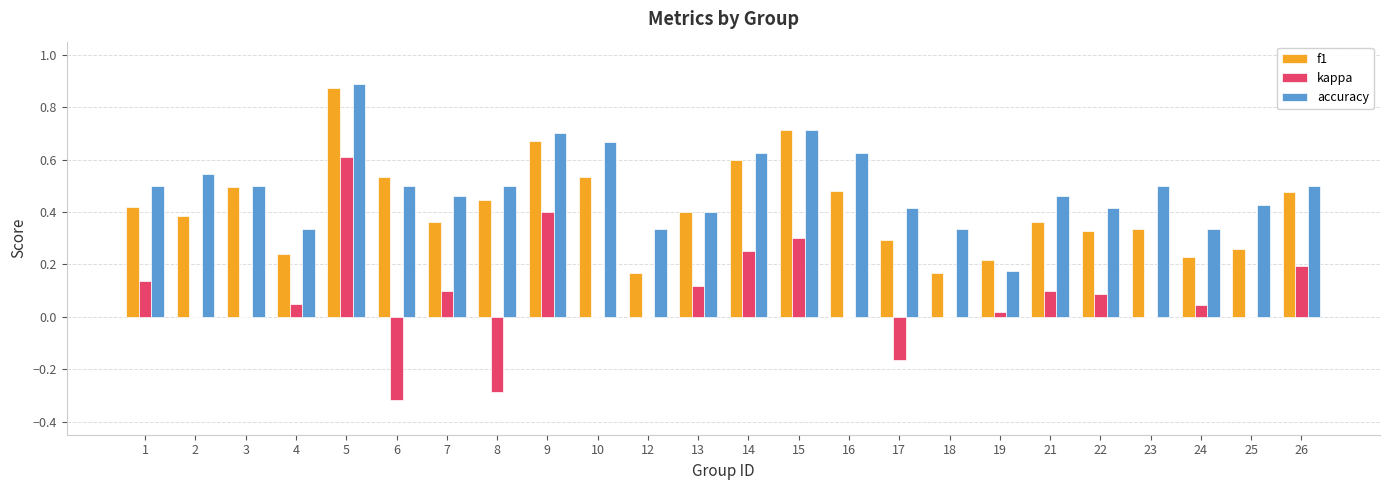

Is the value of accuracy at 19 greater than the value of kappa at 24?

Yes